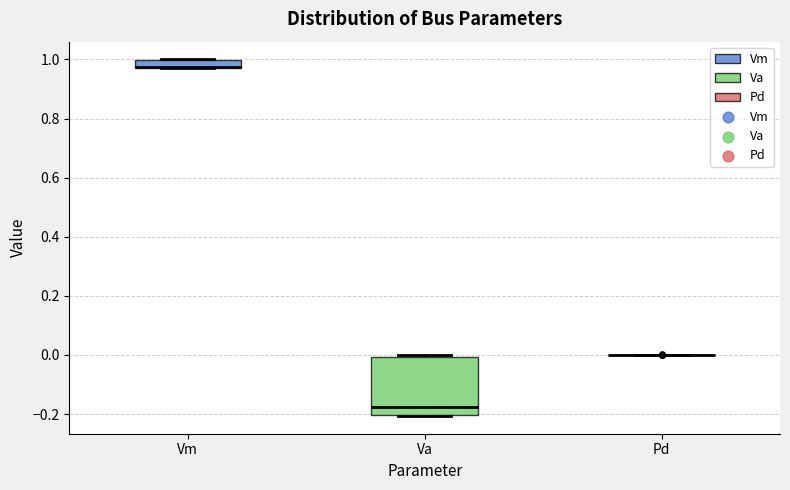

Which box is the tallest, from its lower edge to its upper edge?

Va